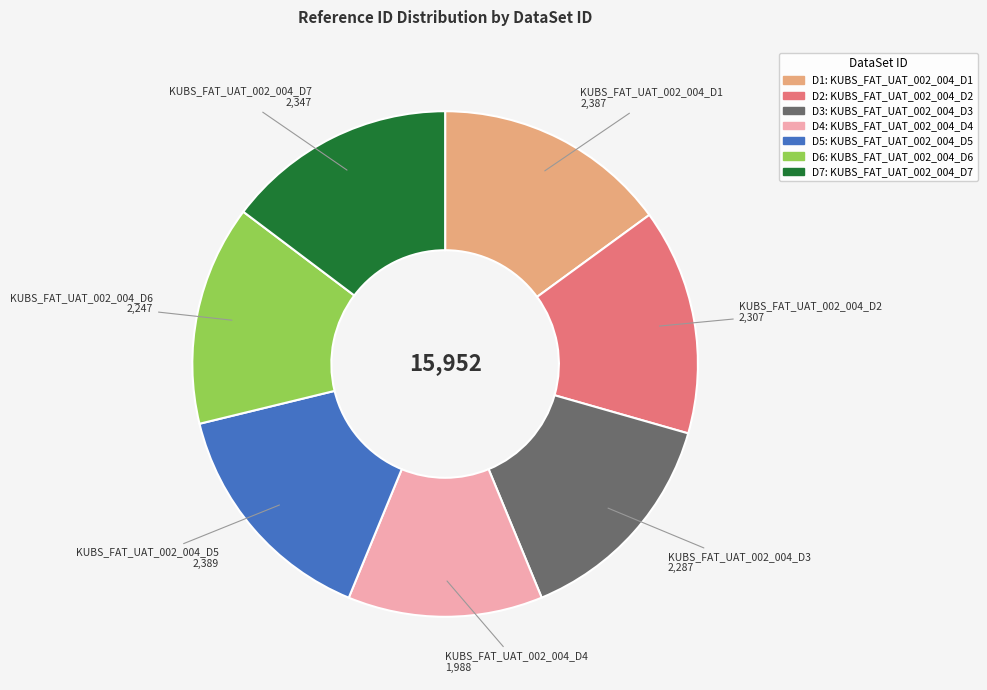

Is there a majority slice in this chart?

No